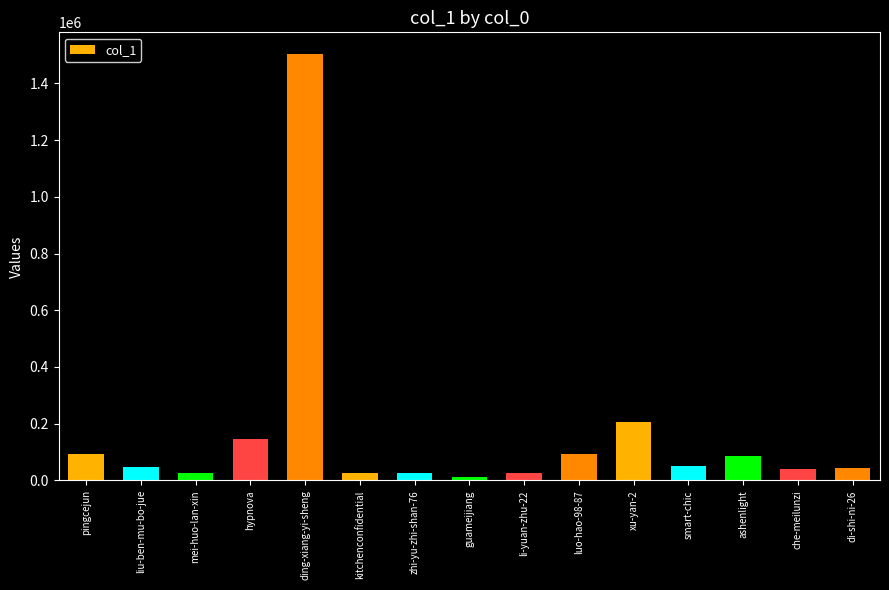

True or false: the data shows 42033 at di-shi-ni-26.

True